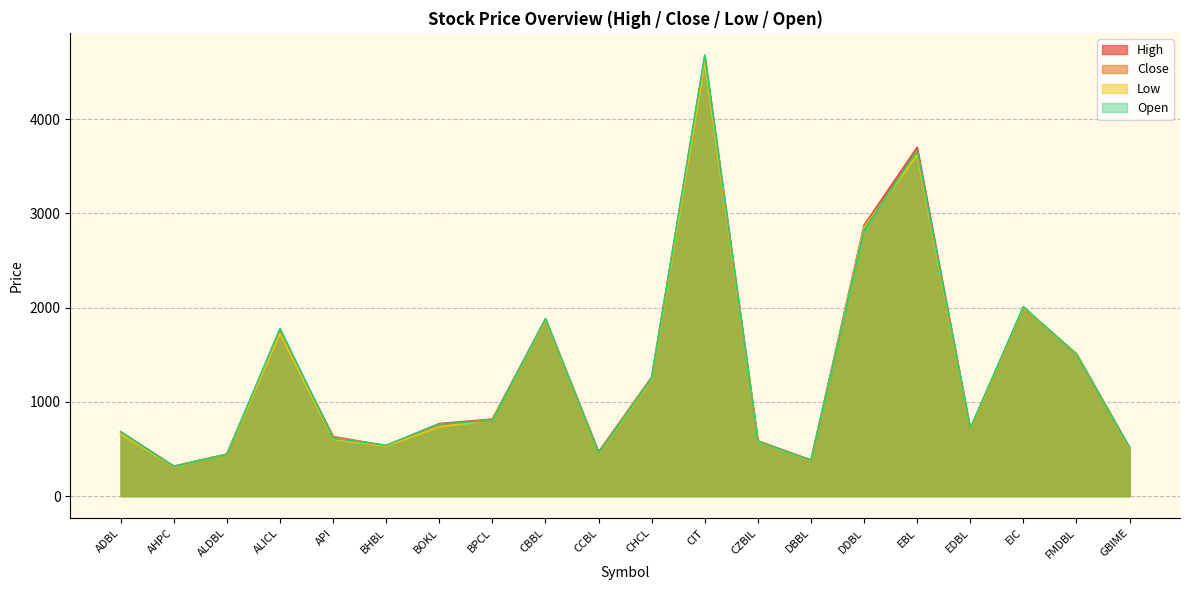

What is the sum of the High values at ALICL and CZBIL?

2336